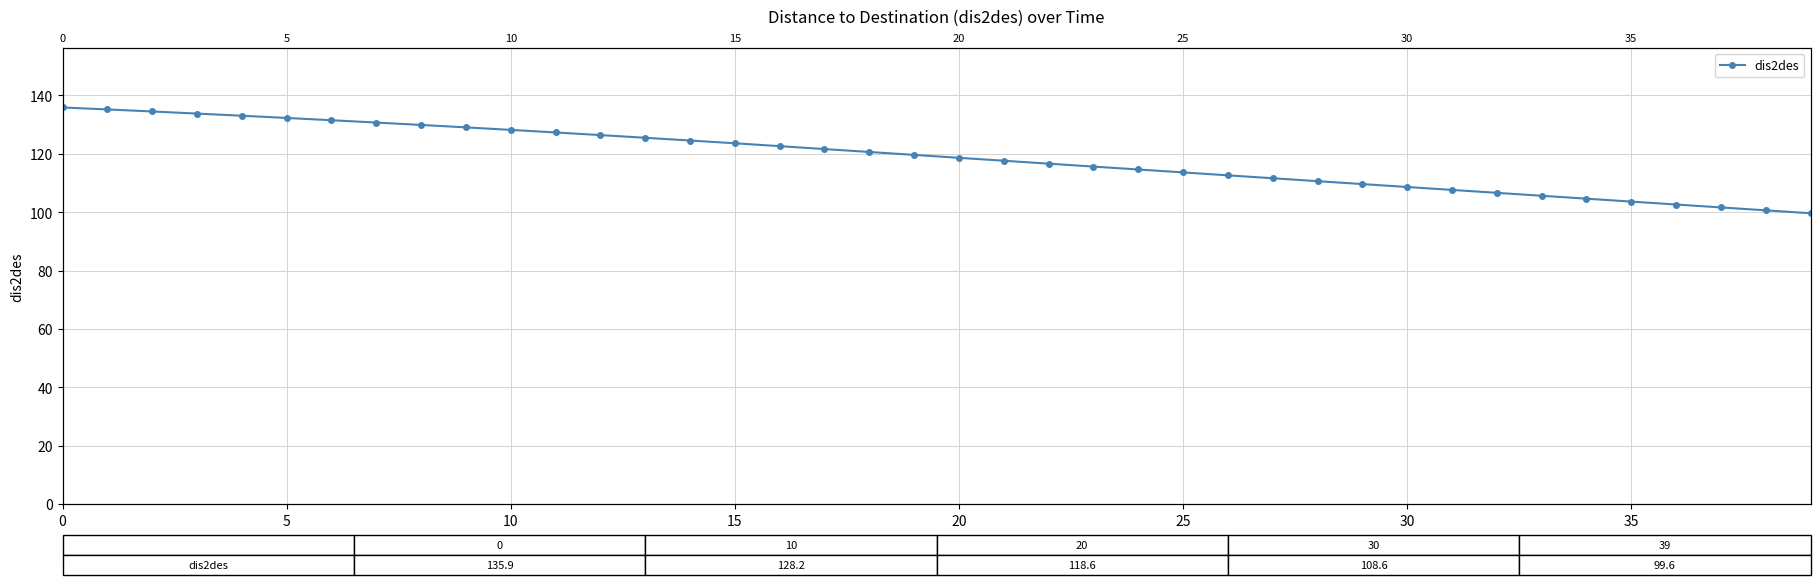

The value at 19 is 119.6. True or false?

True